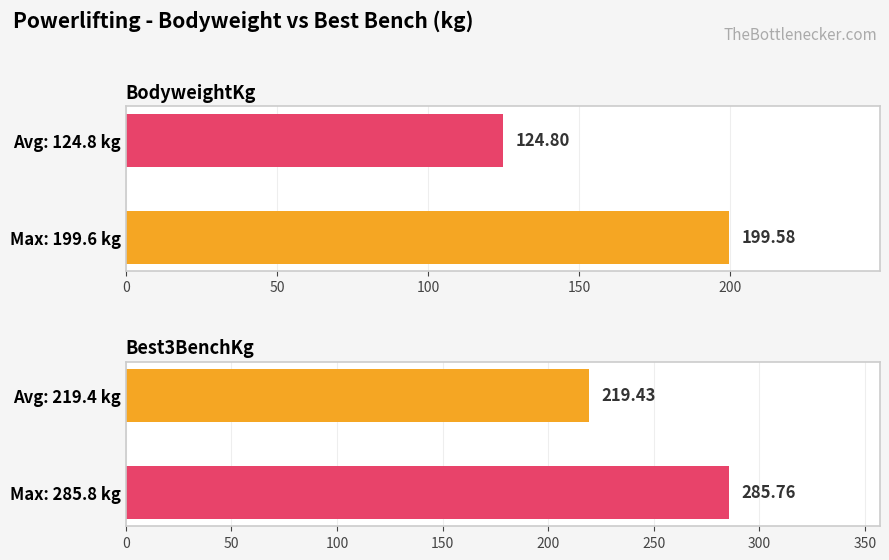

Which series has the largest range (max minus min)?

Best3BenchKg